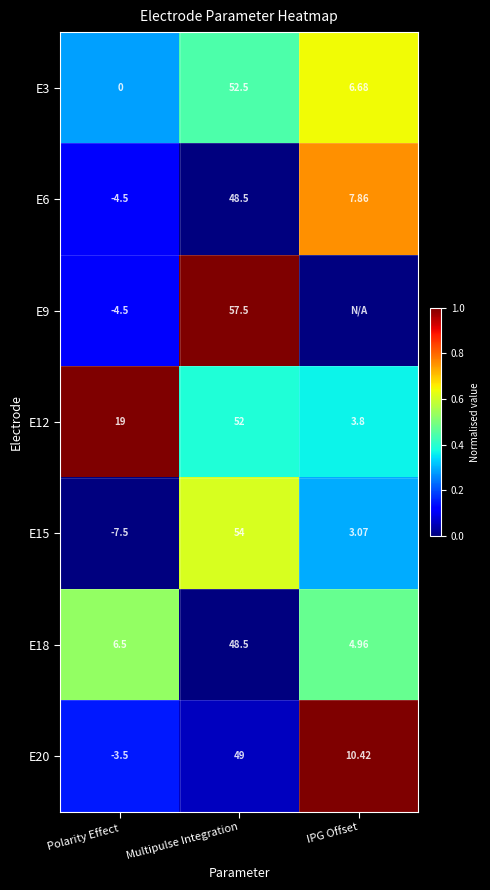

What is the difference between the highest and lowest values at Multipulse Integration?

9.0